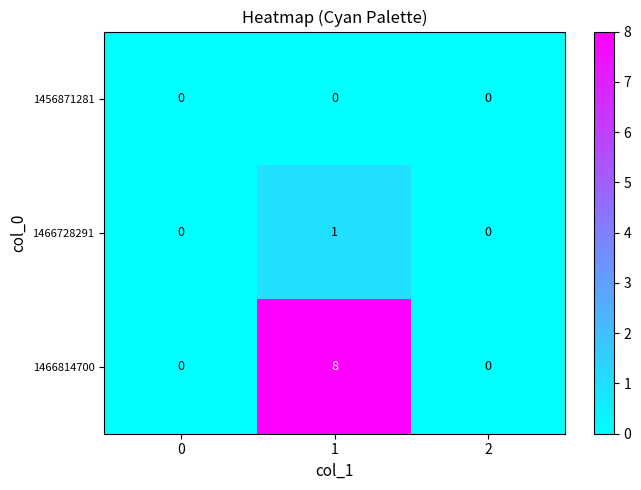

The 1466728291 series shows 0 at 1. True or false?

False